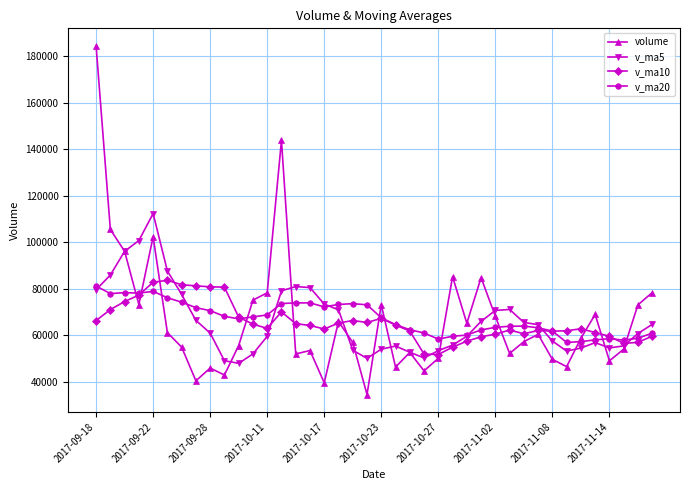

What is the maximum value for v_ma10?

83558.1